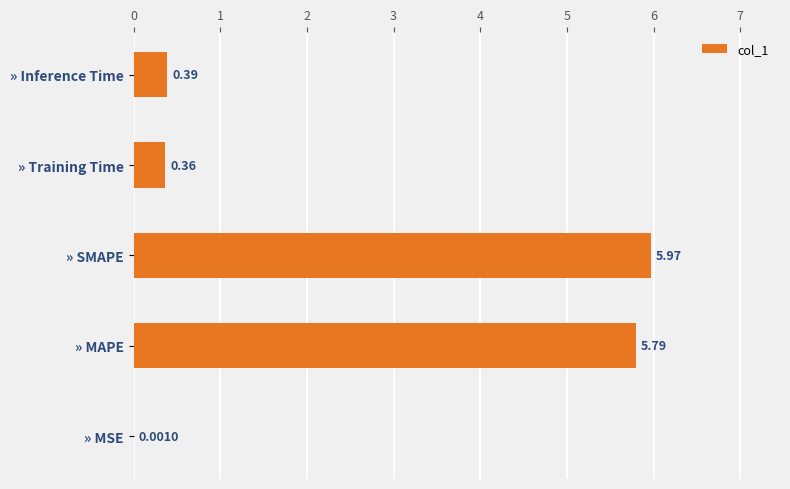

Are the bars horizontal?

Yes